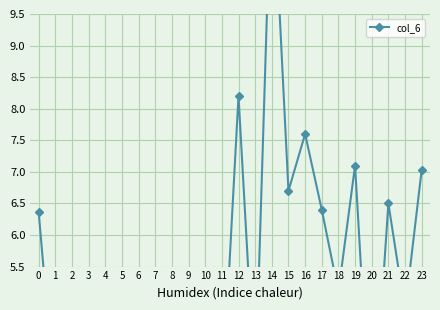

Reading left to right, extract all data points from this chart.

6.4	3.3	2.7	4.5	4.1	5.0	3.2	3.2	2.0	2.7	3.7	3.3	8.2	3.5	12.0	6.7	7.6	6.4	5.1	7.1	2.5	6.5	4.8	7.0